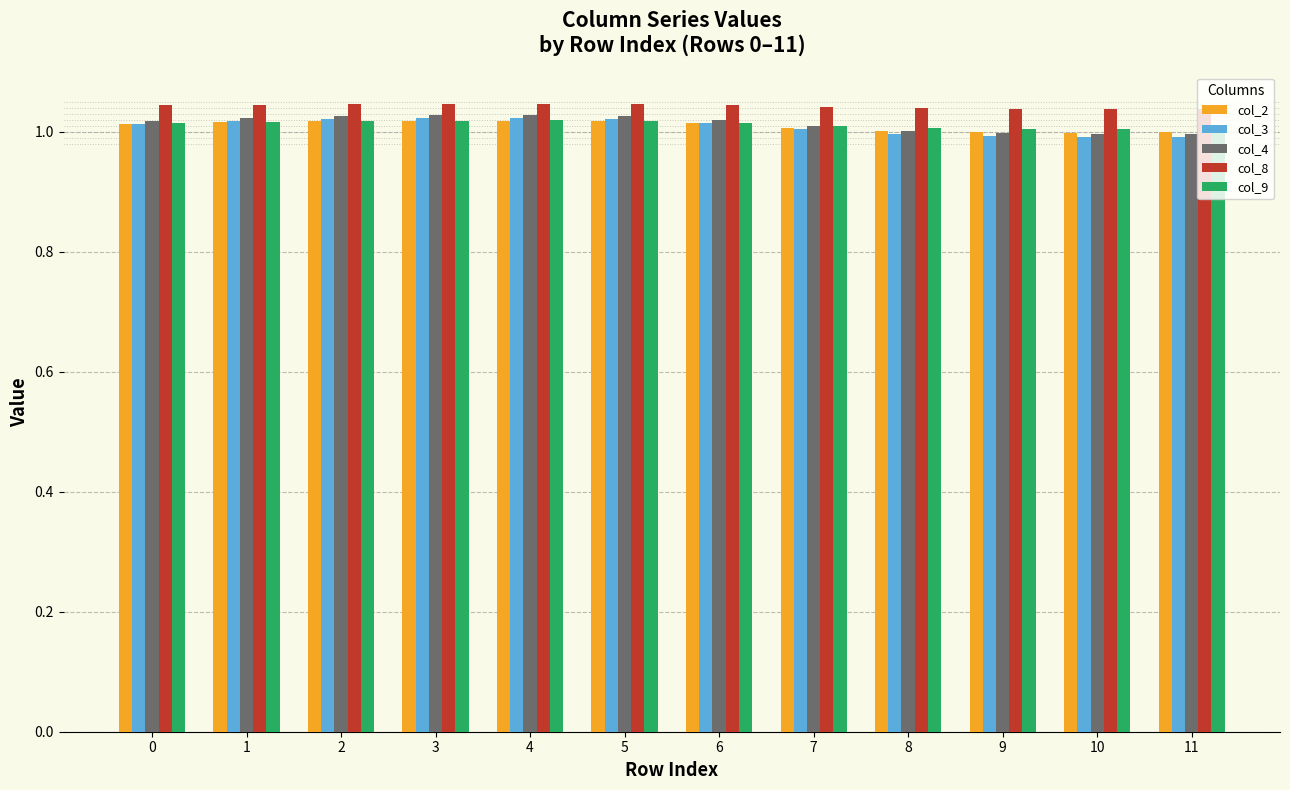

What is the total value across all series at 1?

5.1